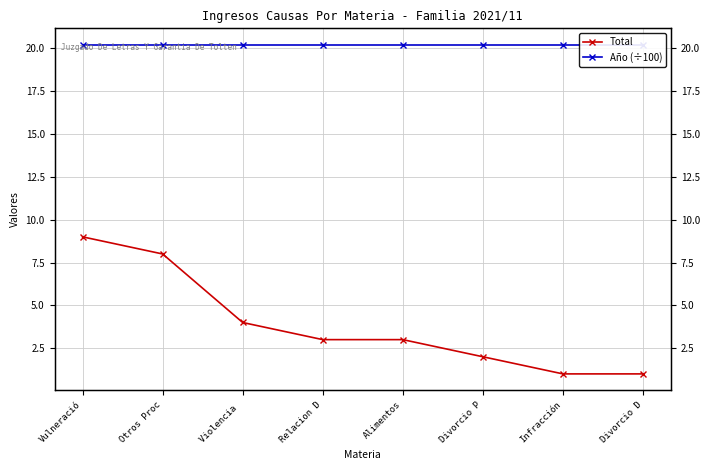

Count the number of data series in this chart.

2